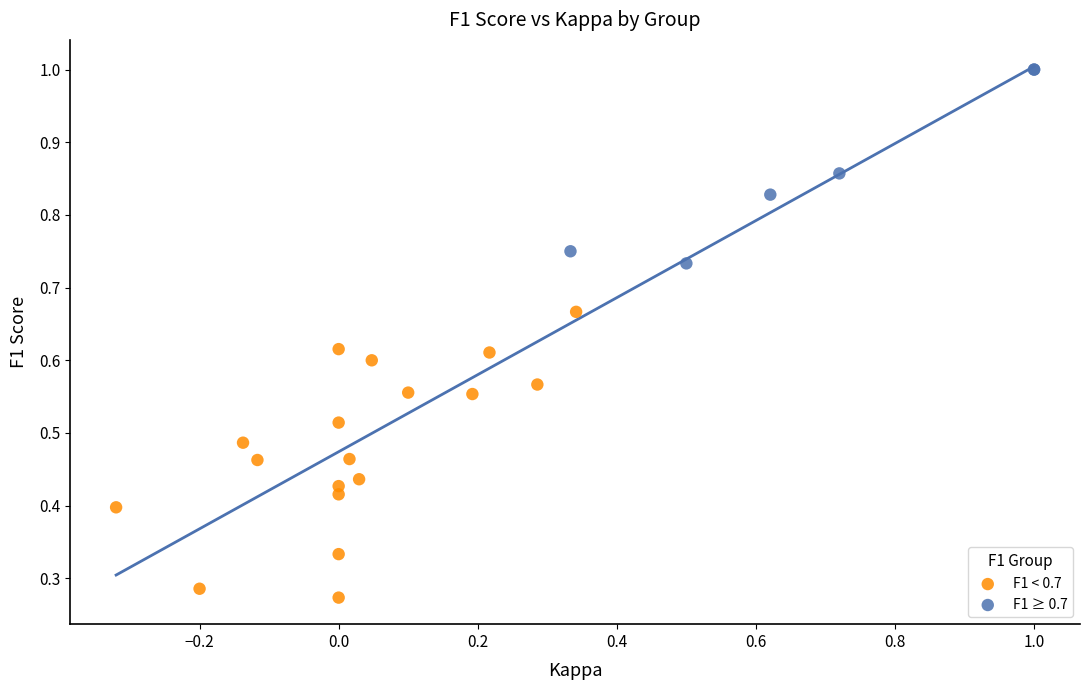

Which series reaches the minimum Y coordinate?

F1 < 0.7